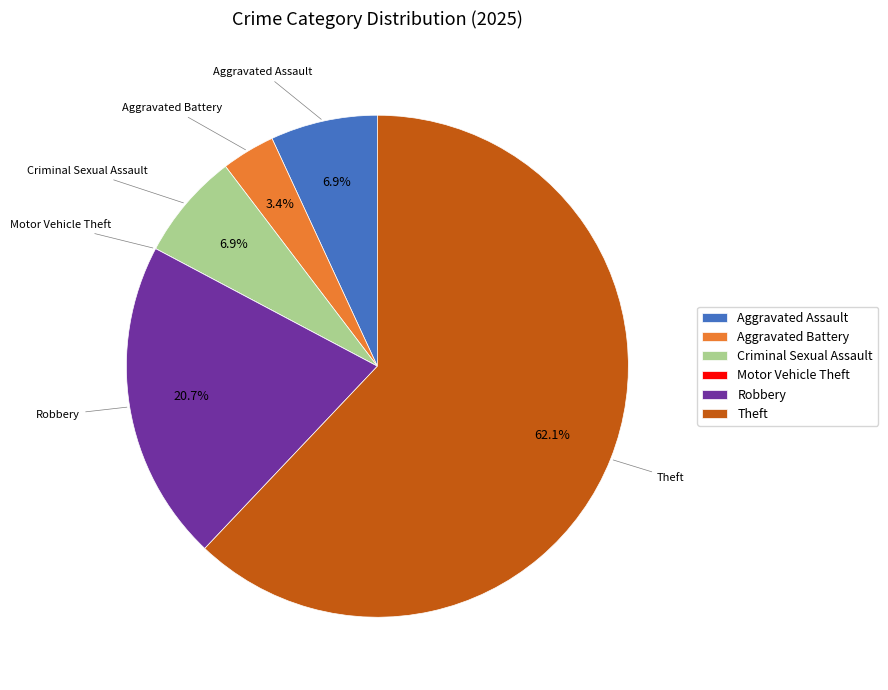

What is the ratio of the value at Aggravated Assault to the value at Criminal Sexual Assault?

1.0